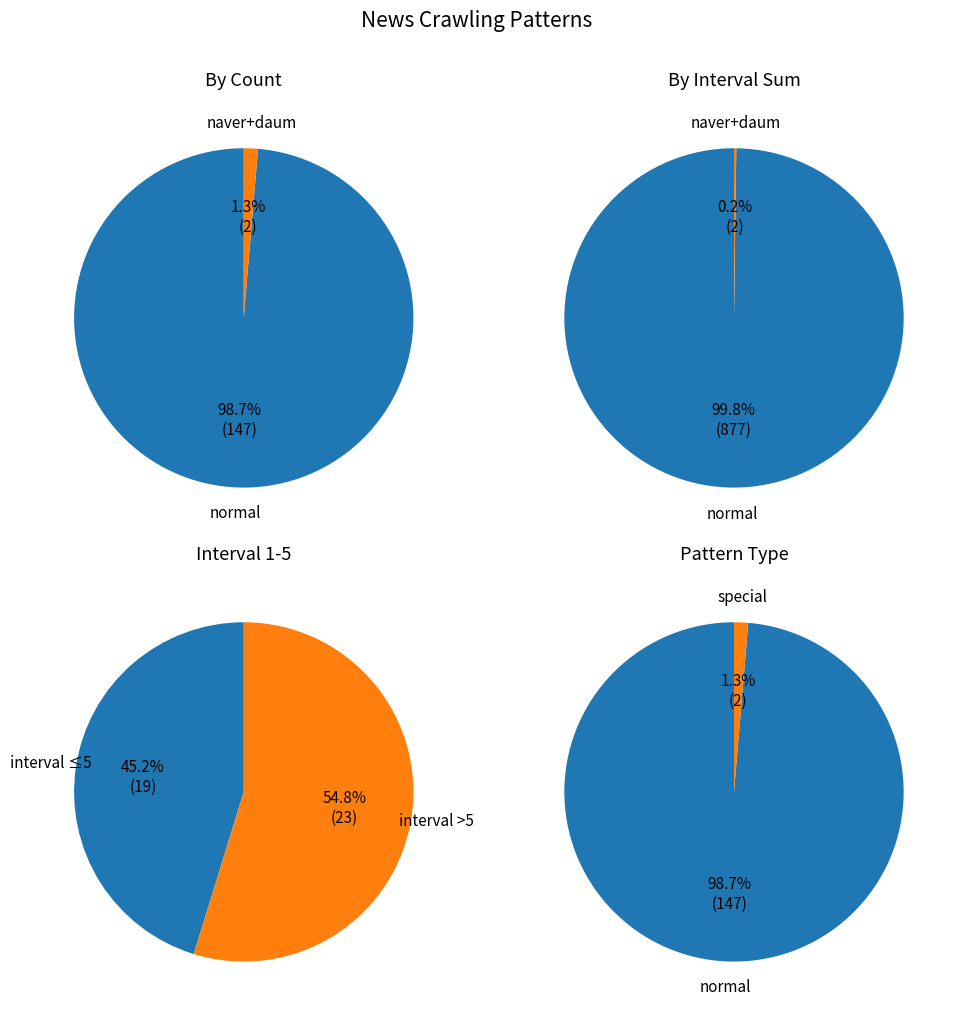

Is the sum of naver and daum greater than half?

No